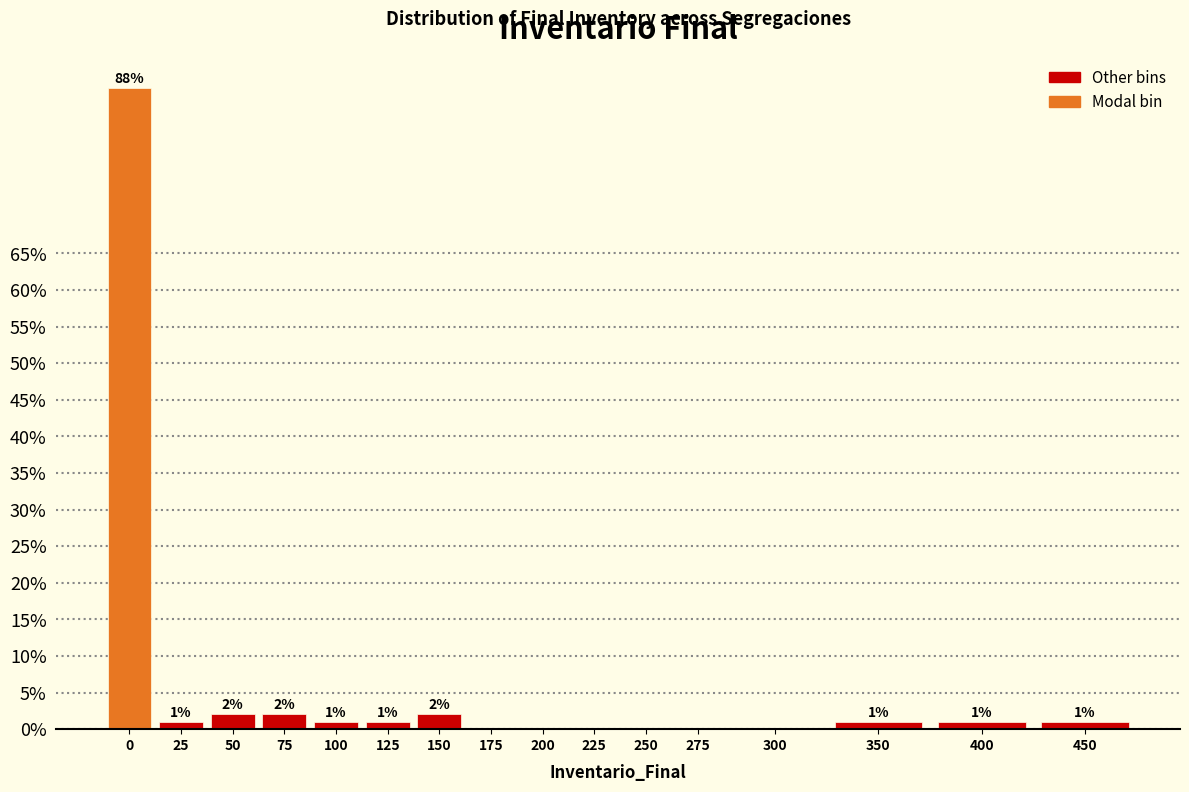

What is the sum of all values?

100.0